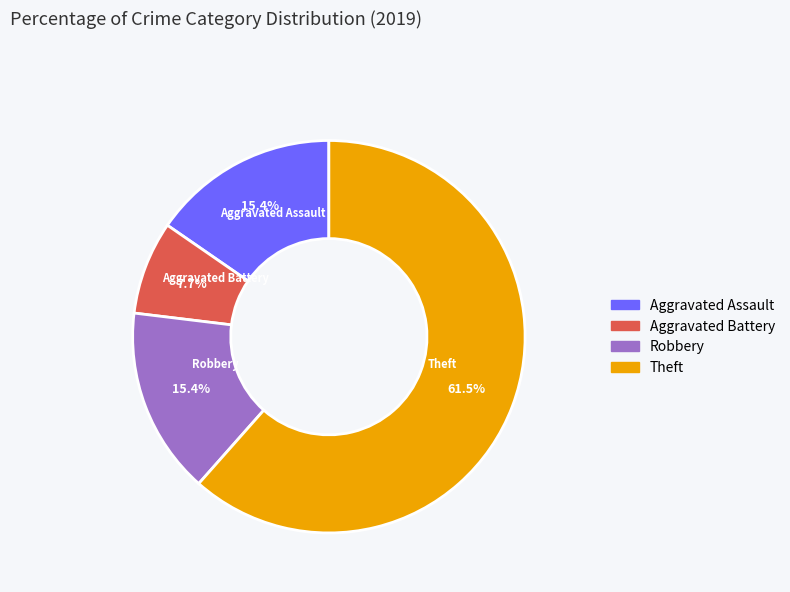

How many slices are in this pie chart?

4